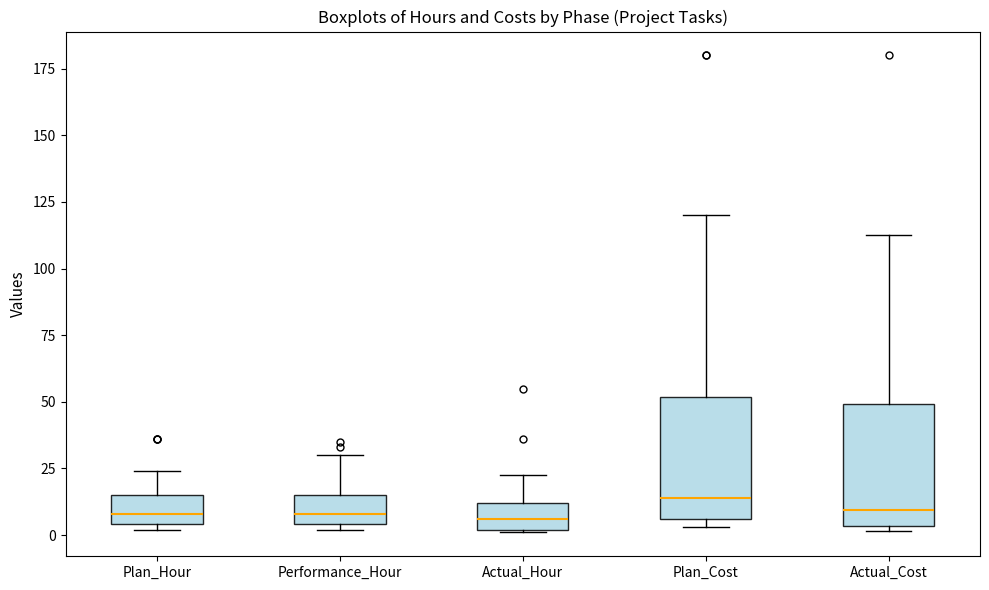

Where does the median line of the box for Actual_Hour sit on the y-axis? The values are not printed on the chart, so give them approximately, as read against the axis.

5